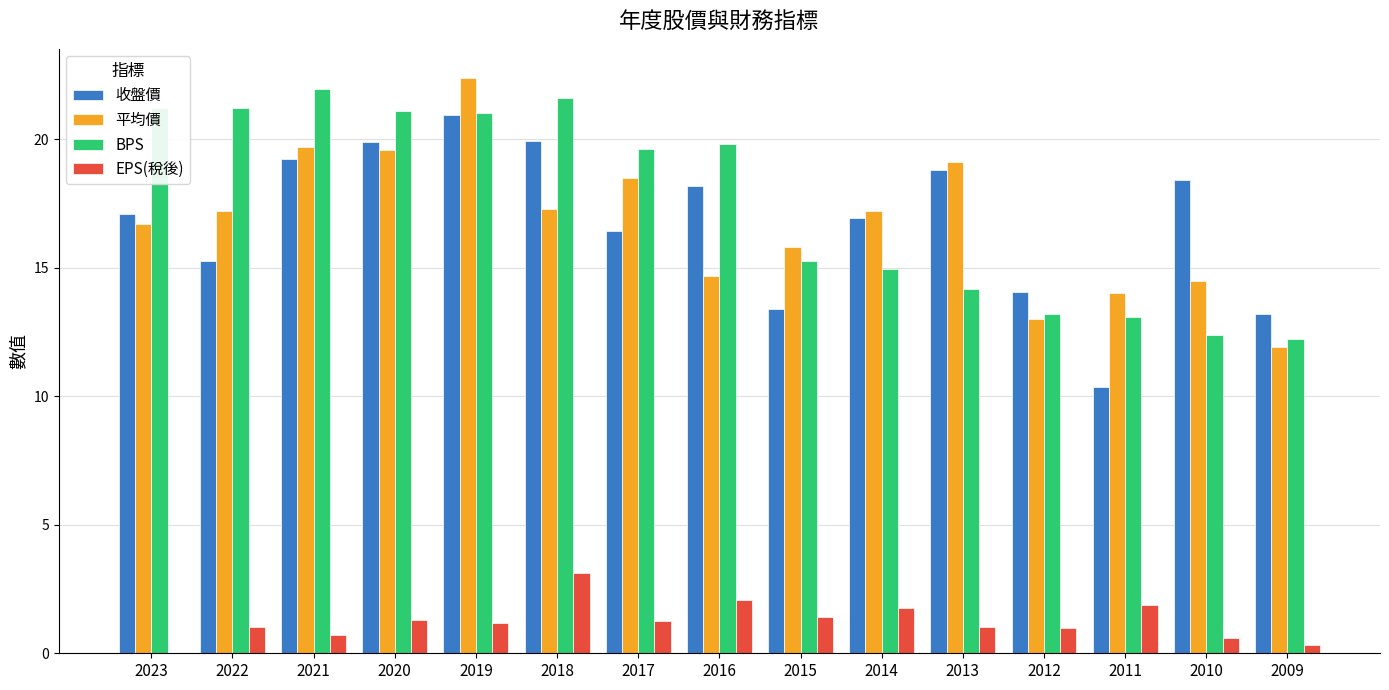

What is the sum of the 平均價 values at 2019 and 2016?

37.1